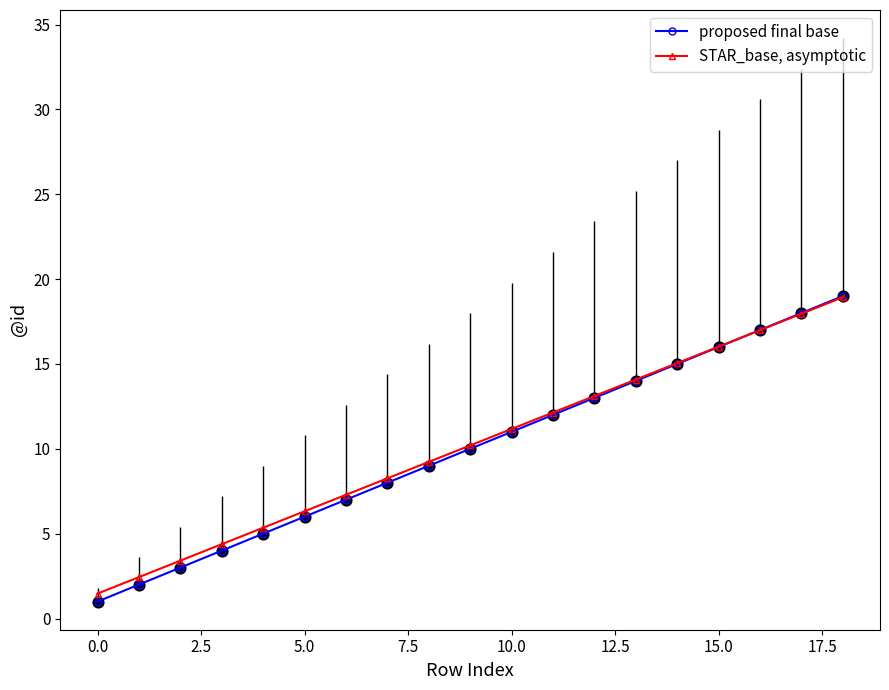

Which series has the widest spread of values?

proposed final base